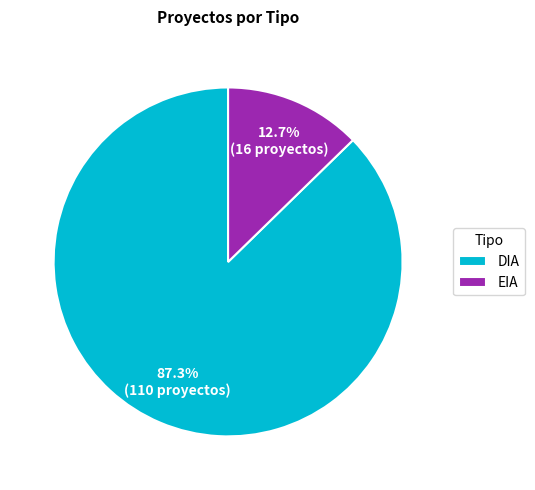

To the nearest percent, what percentage of the pie is DIA?

87%